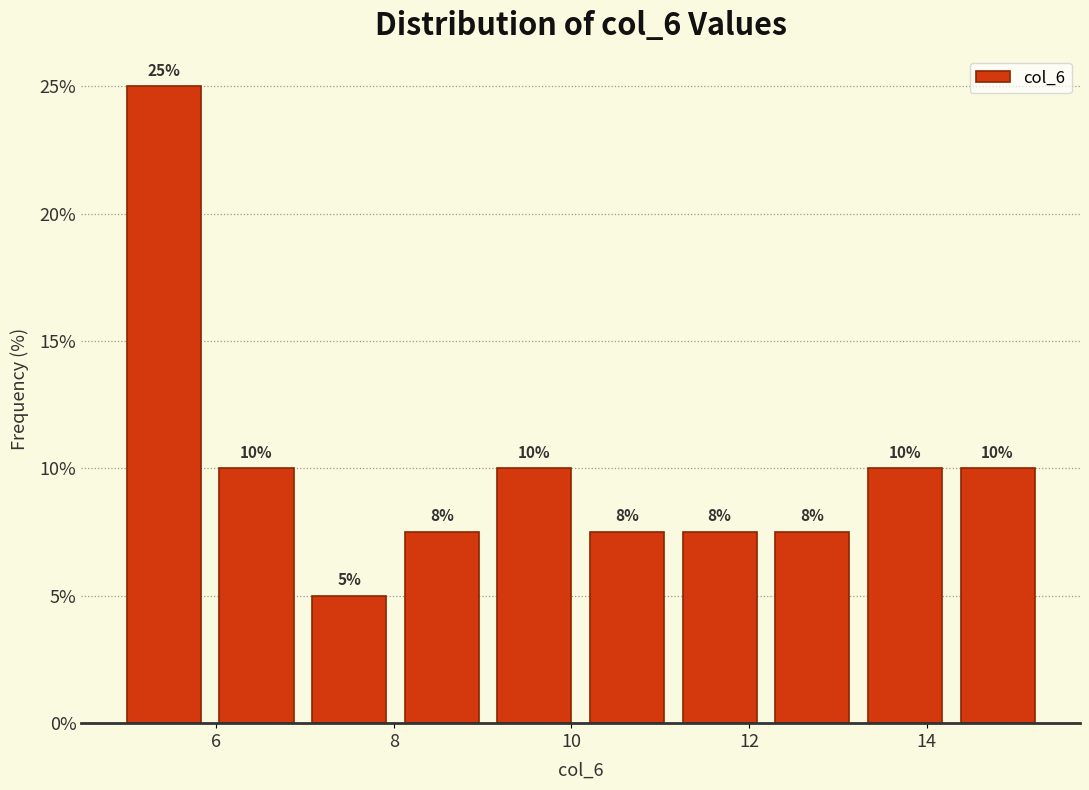

Over which range of the x-axis is the bar tallest?

4.8 to 6.0